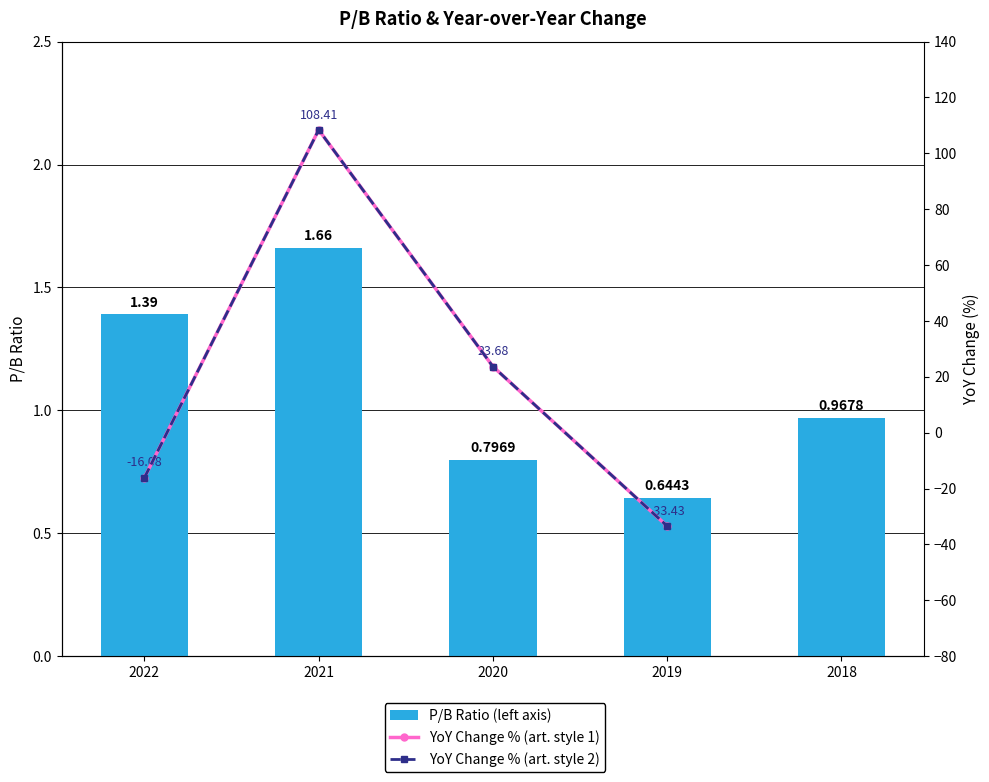

Reading right to left, list all the values displayed in this chart.

1.0	0.6	0.8	1.7	1.4